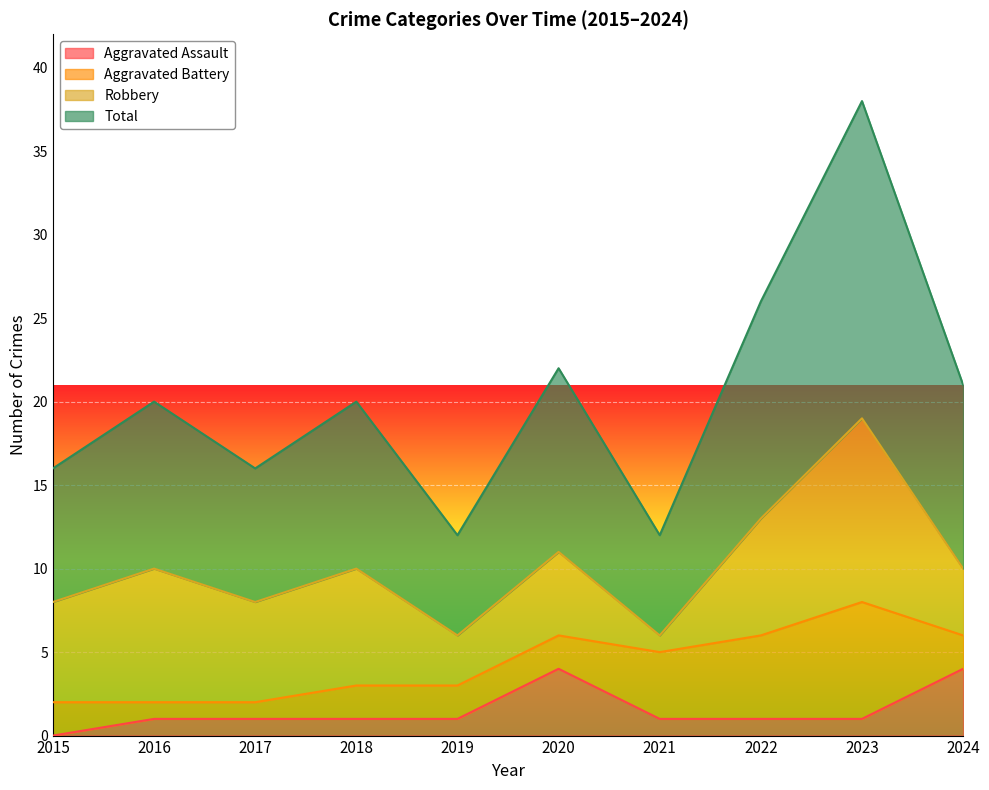

At which label does Aggravated Assault reach its minimum?

2015